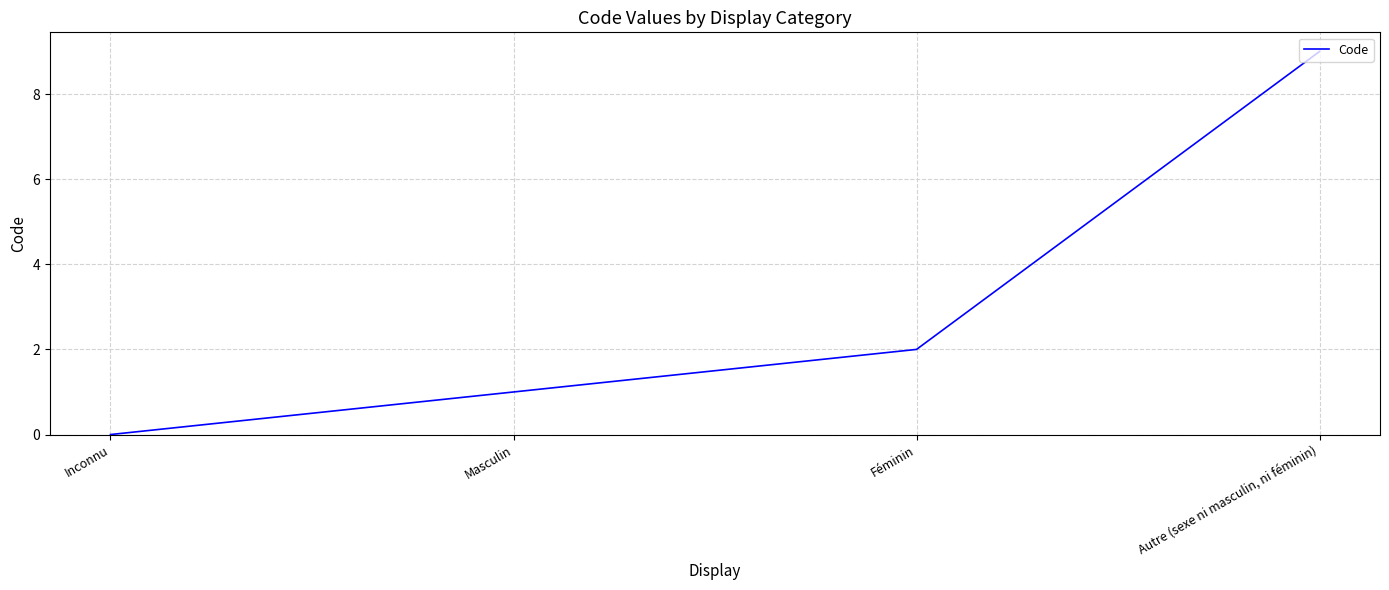

Read the value at Masculin.

1